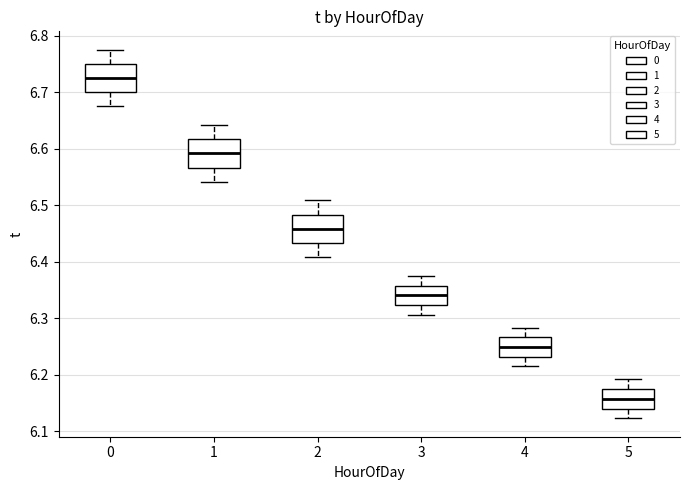

Reading left to right, read every box against the y-axis: the position of its median line, the range the box covers, and the ends of its whiskers. The values are not printed on the chart, so give them approximately, as read against the axis.

0: median 6.73, box 6.70 to 6.75, whiskers 6.68 to 6.78
1: median 6.59, box 6.57 to 6.62, whiskers 6.54 to 6.64
2: median 6.46, box 6.43 to 6.48, whiskers 6.41 to 6.51
3: median 6.34, box 6.32 to 6.36, whiskers 6.31 to 6.38
4: median 6.25, box 6.23 to 6.27, whiskers 6.21 to 6.28
5: median 6.16, box 6.14 to 6.17, whiskers 6.12 to 6.19